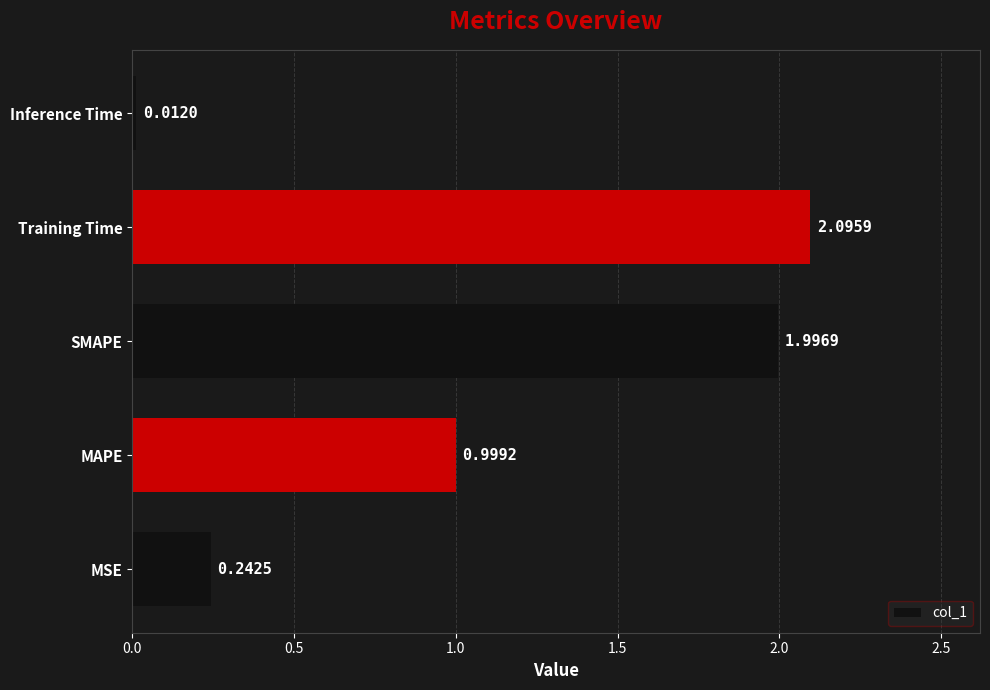

At which label is the value closest to 1?

MAPE